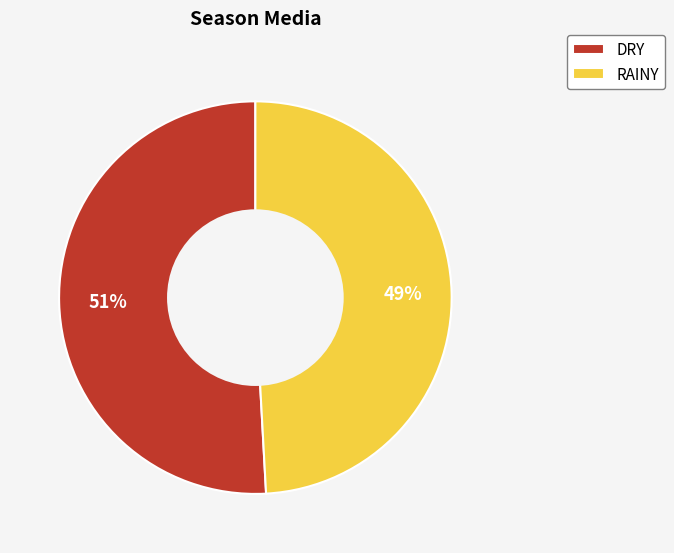

Which has a higher value, RAINY or DRY?

DRY